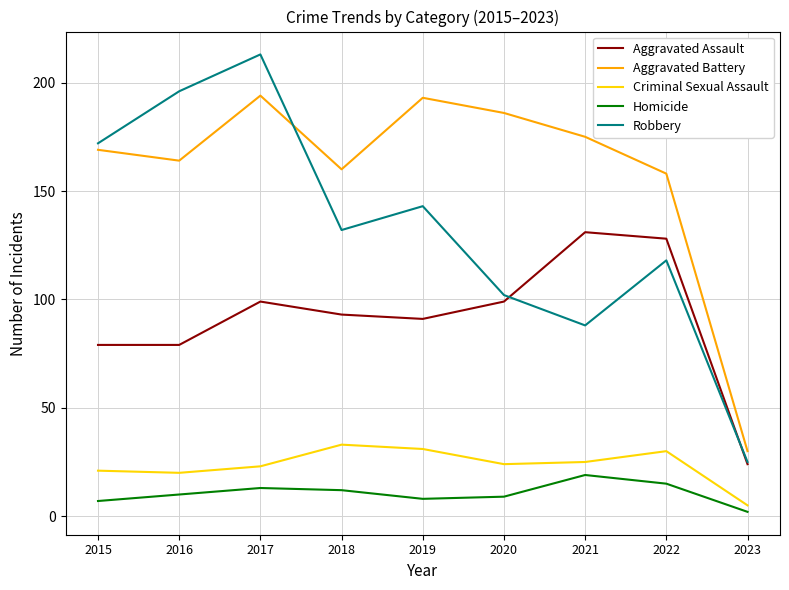

How many lines are shown in the chart?

5